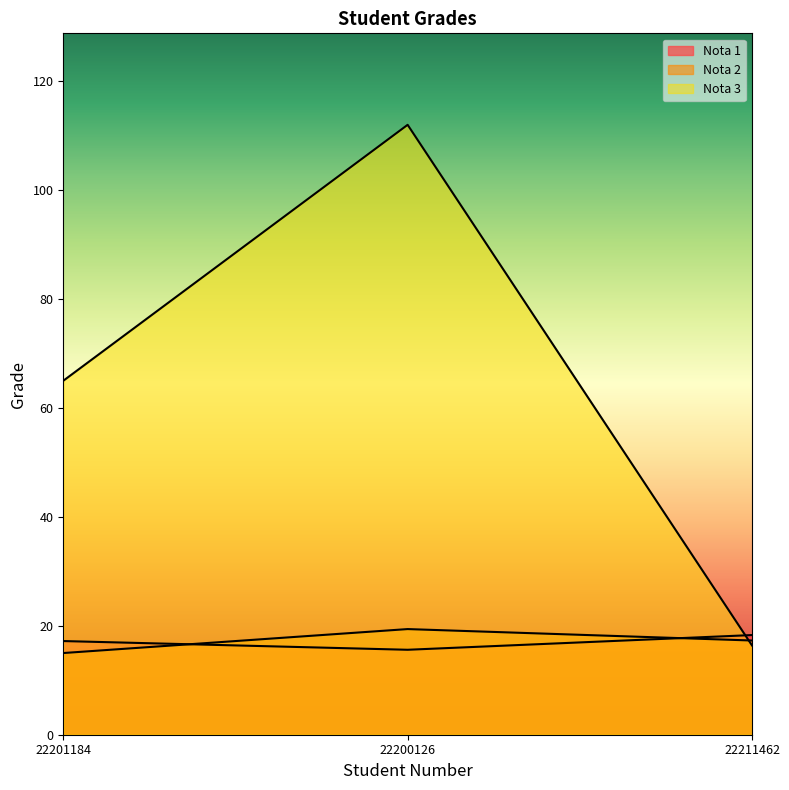

How many data points does each series have?

3